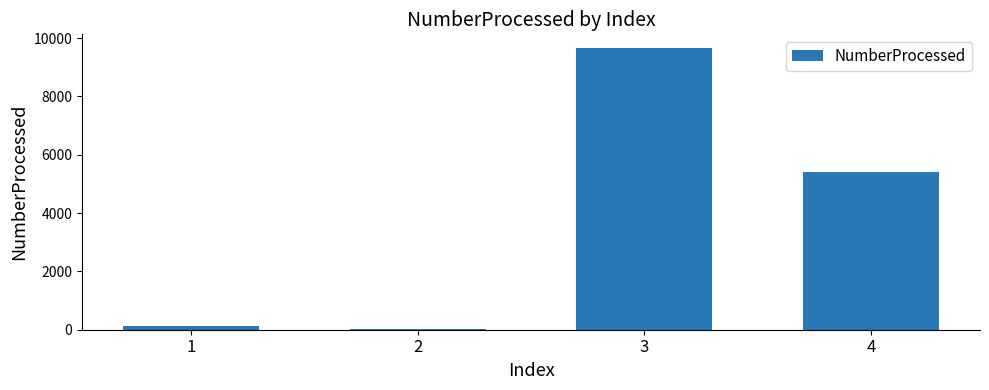

What is the ratio of the value at 4 to the value at 3?

0.6